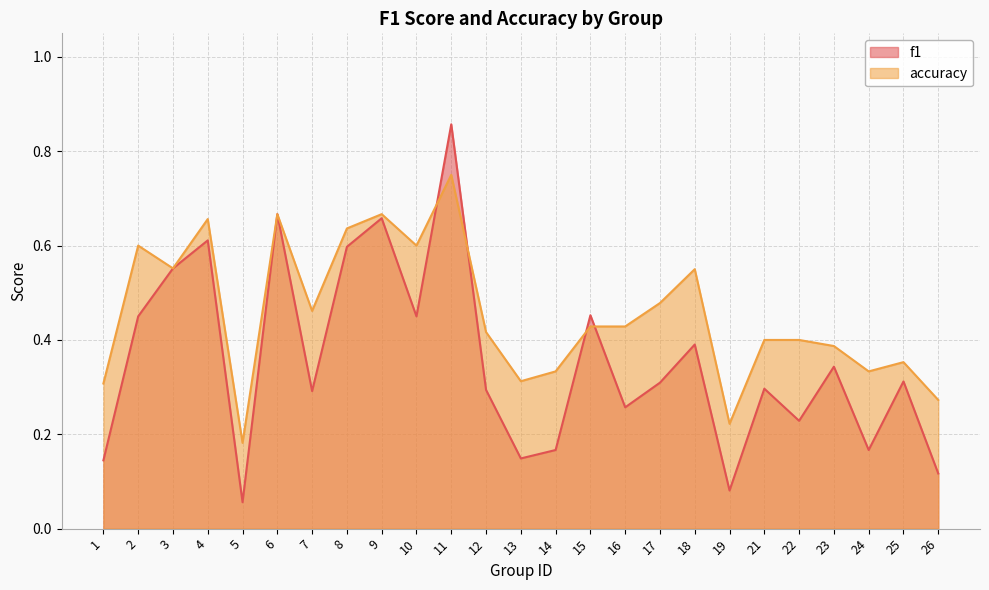

What are all the series names shown in the legend?

f1, accuracy